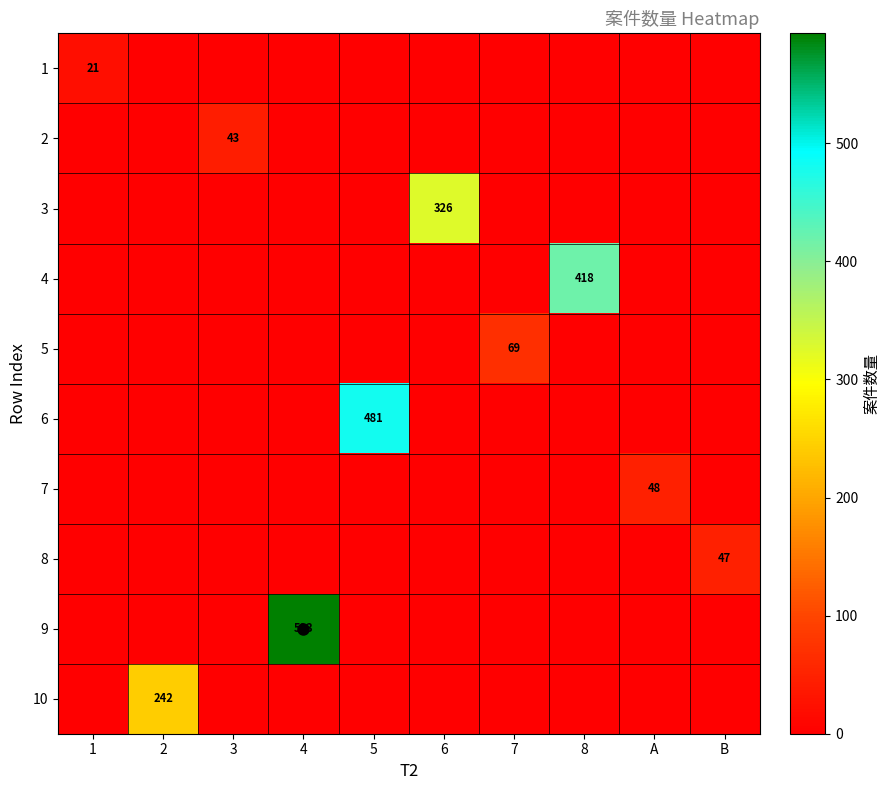

How many positive values does the 5 series have?

1